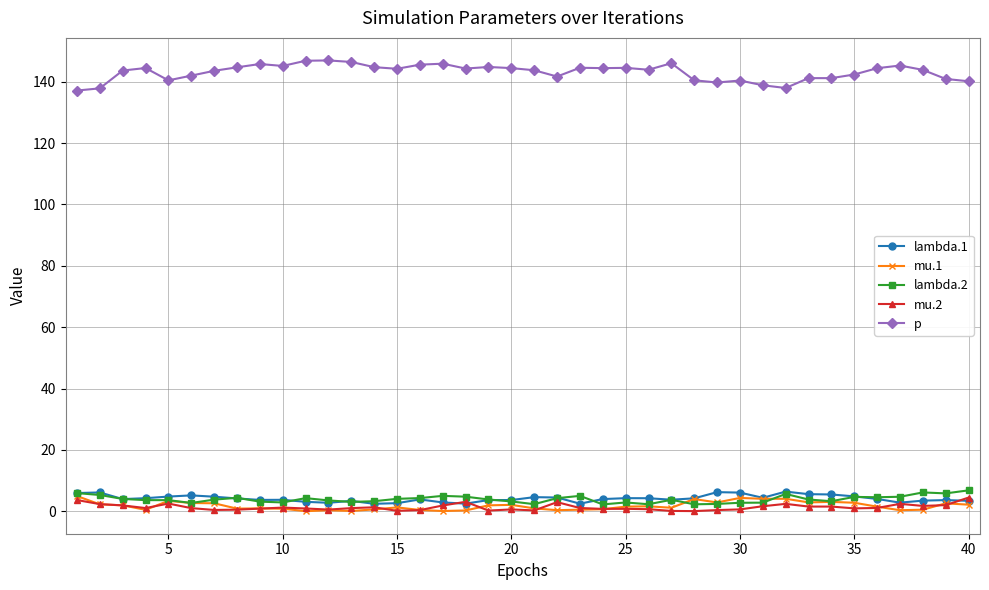

How many lines are shown in the chart?

5